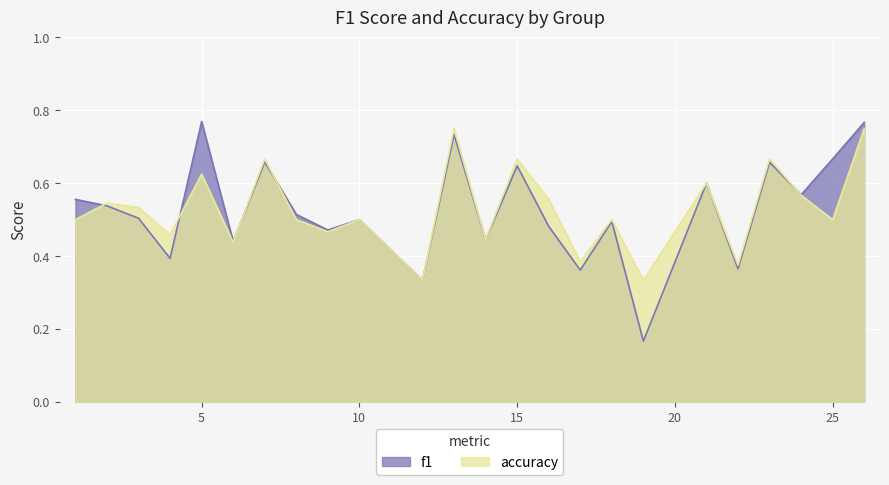

What is the difference between the f1 values at 3 and 25?

0.2